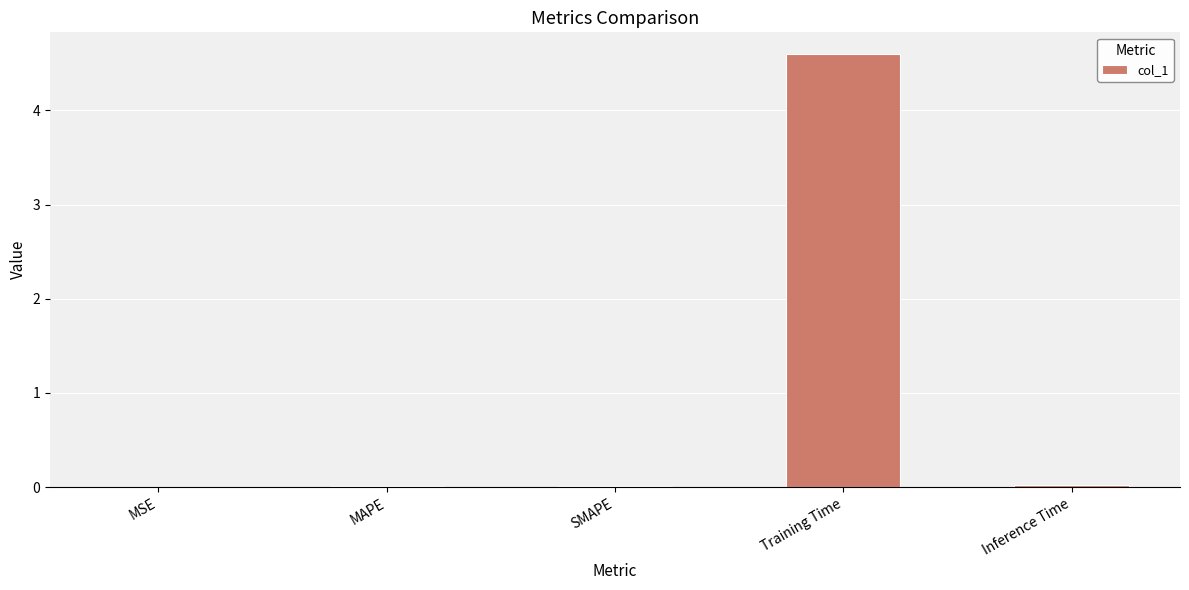

Which label corresponds to the largest value in the chart?

Training Time